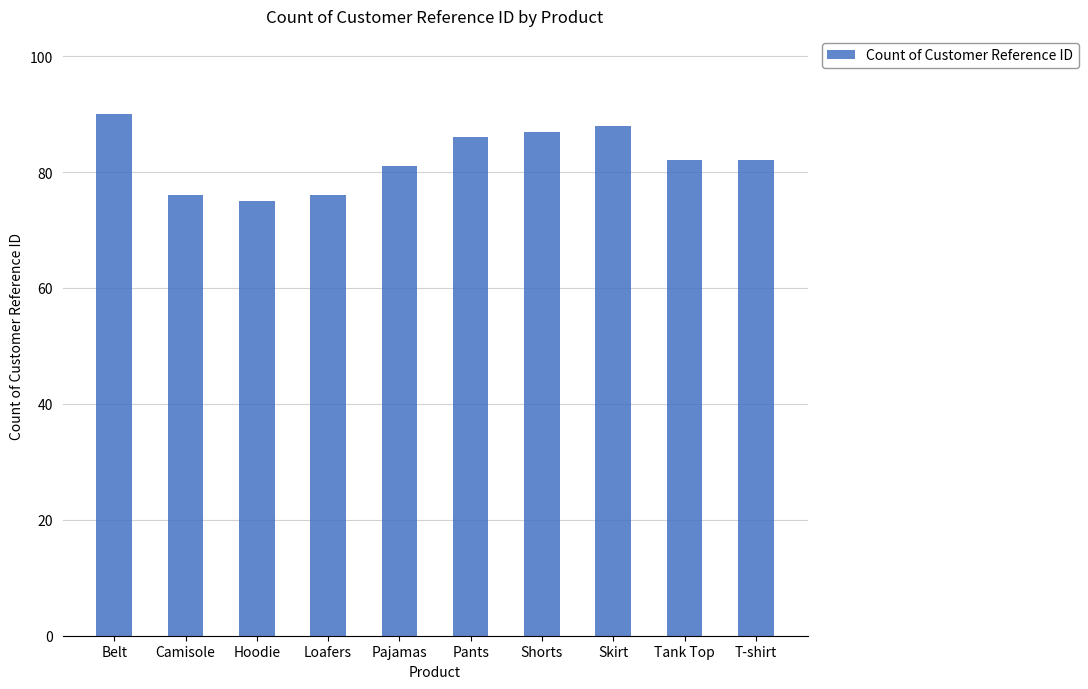

What position from the left is Loafers?

4